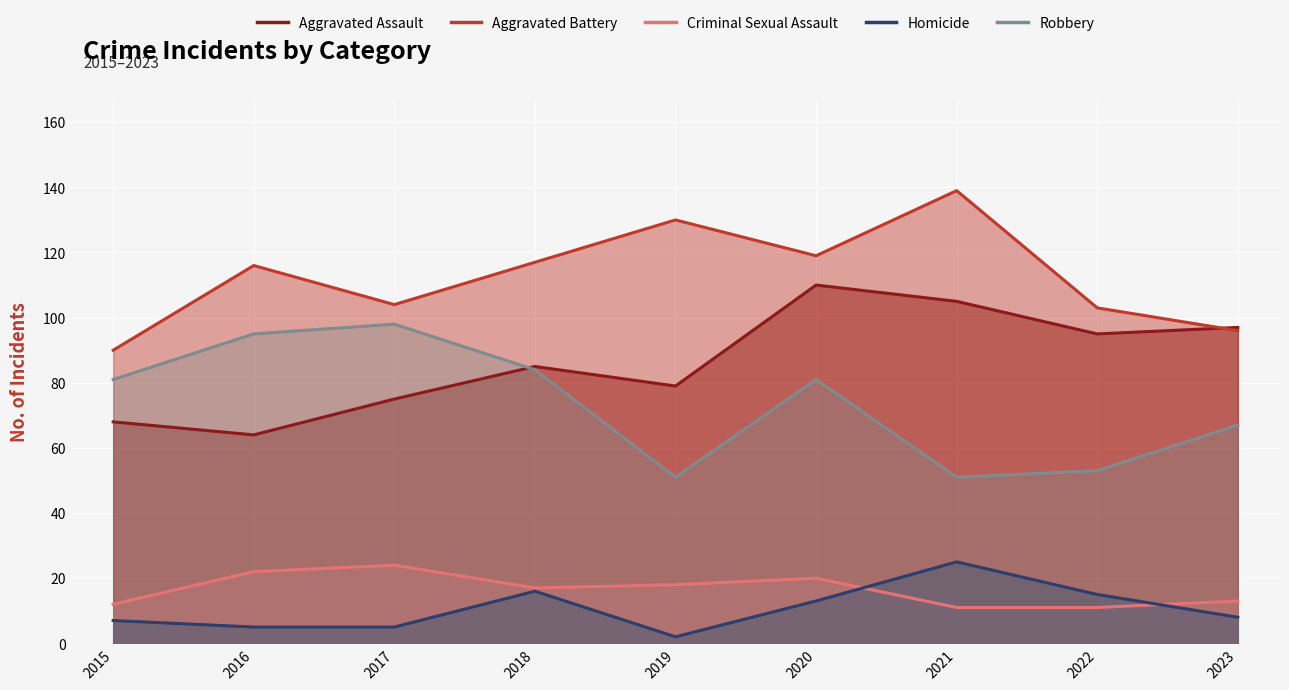

What is the value of the Aggravated Assault point at the 7th from the left?

105